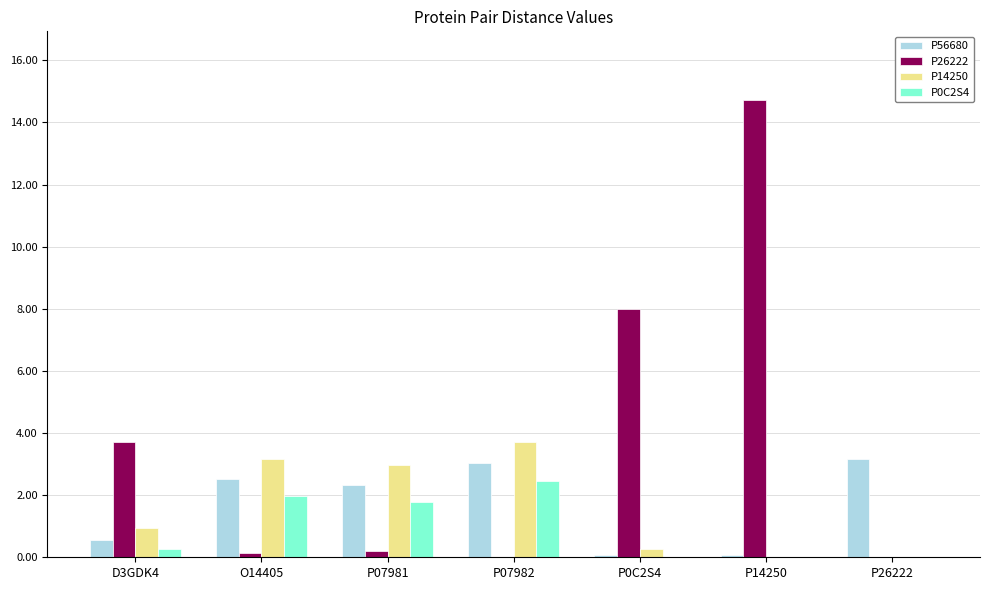

Which series has the largest total across all categories?

P26222